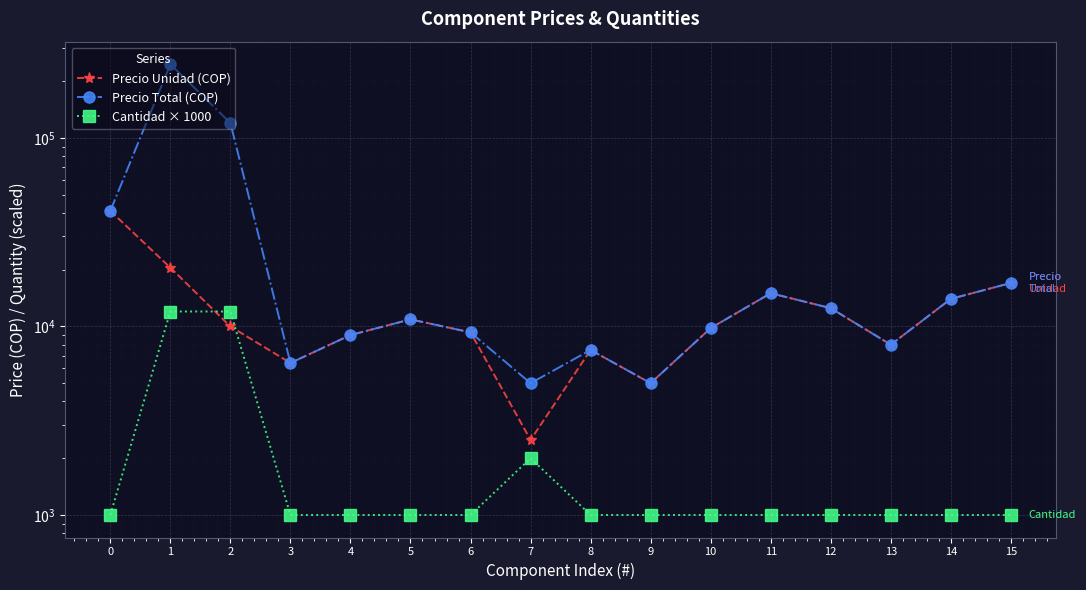

What are all the series names shown in the legend?

Precio Unidad (COP), Precio Total (COP), Cantidad × 1000